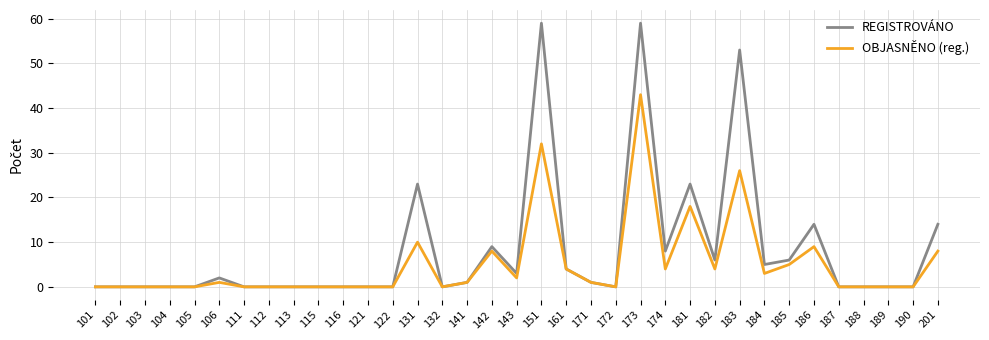

True or false: REGISTROVÁNO has a value of -38 at 172.

False